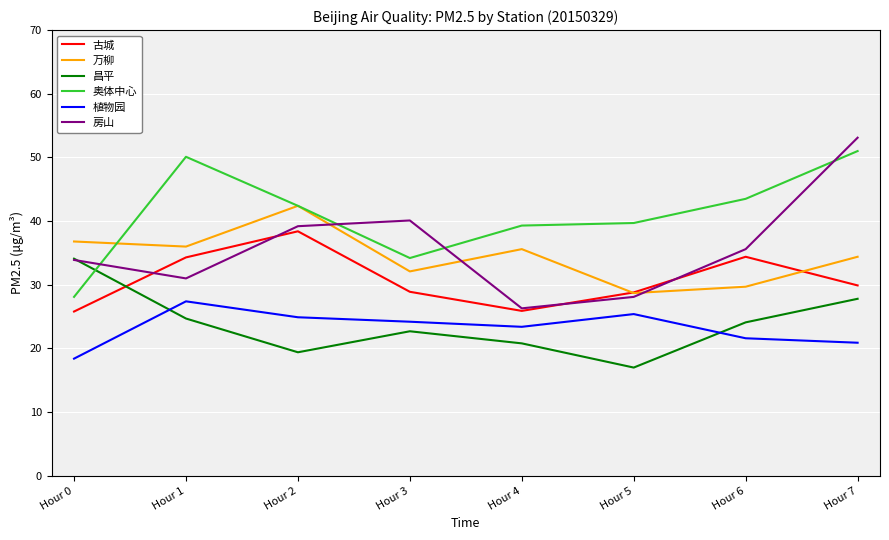

True or false: 奥体中心 and 昌平 cross at least once.

True